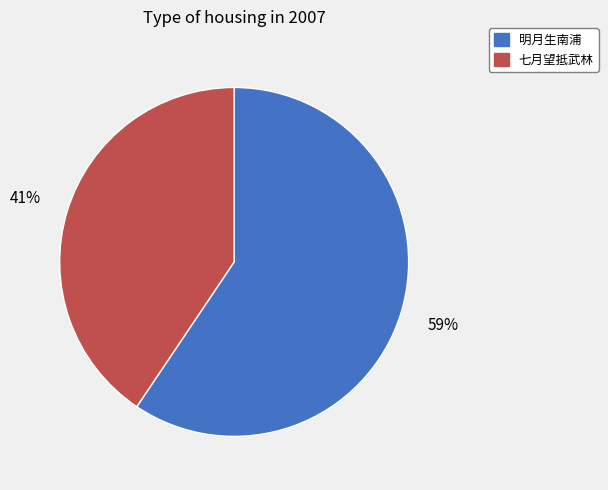

Is the sum of 明月生南浦 and 七月望抵武林 greater than half?

Yes